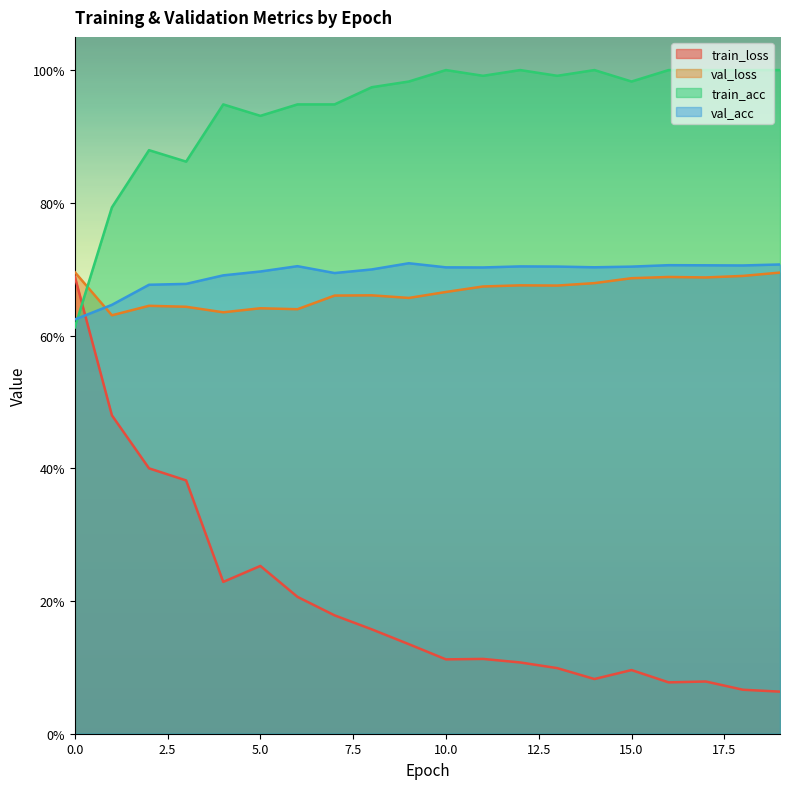

The train_loss series shows 0.1 at 15. True or false?

True